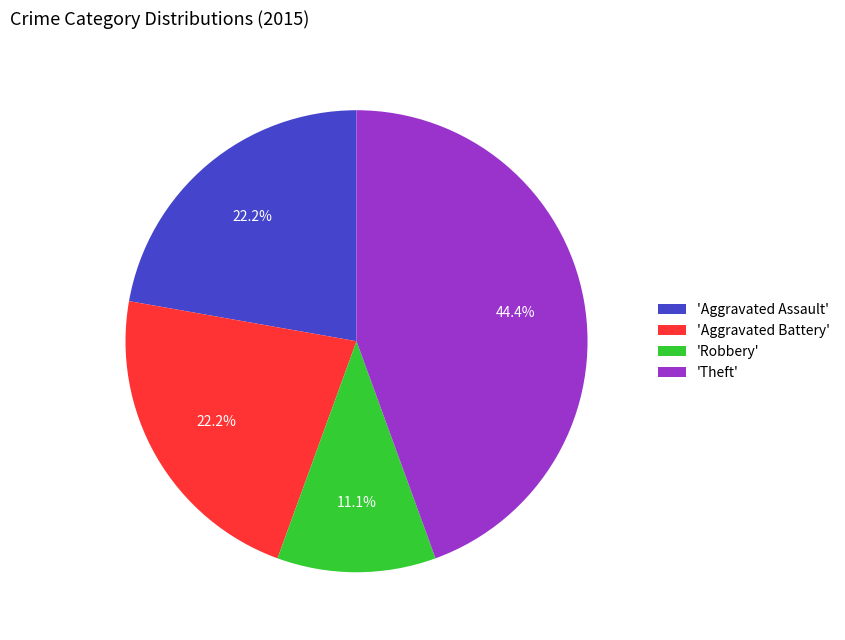

What is the ratio of the value at 'Aggravated Battery' to the value at 'Aggravated Assault'?

1.0